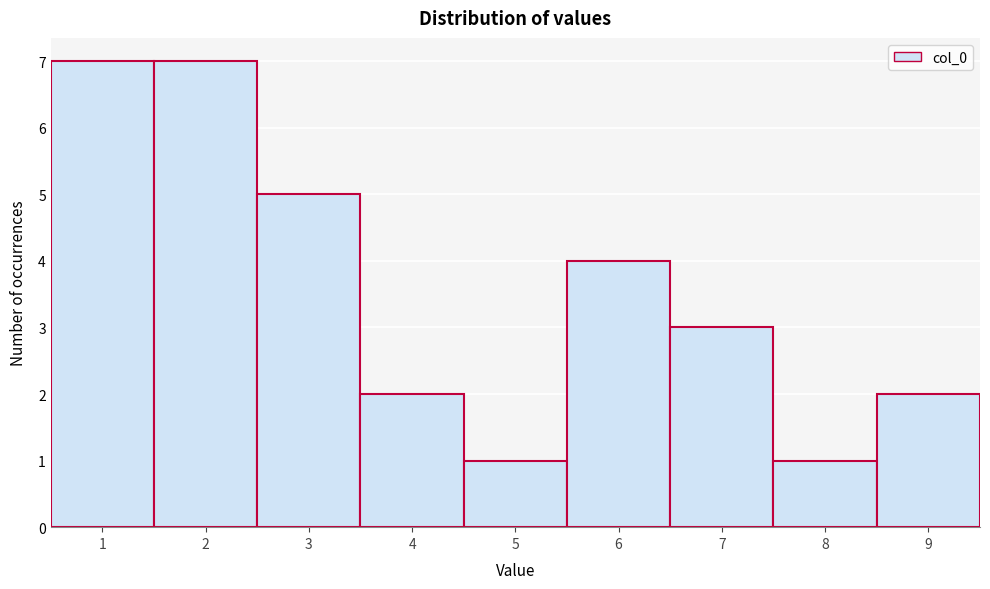

Reading left to right, list every bar in this chart as the range it spans on the x-axis followed by its height. The values are not printed on the chart, so give them approximately, as read against the axis.

0.5 to 1.5: 7
1.5 to 2.5: 7
2.5 to 3.5: 5
3.5 to 4.5: 2
4.5 to 5.5: 1
5.5 to 6.5: 4
6.5 to 7.5: 3
7.5 to 8.5: 1
8.5 to 9.5: 2